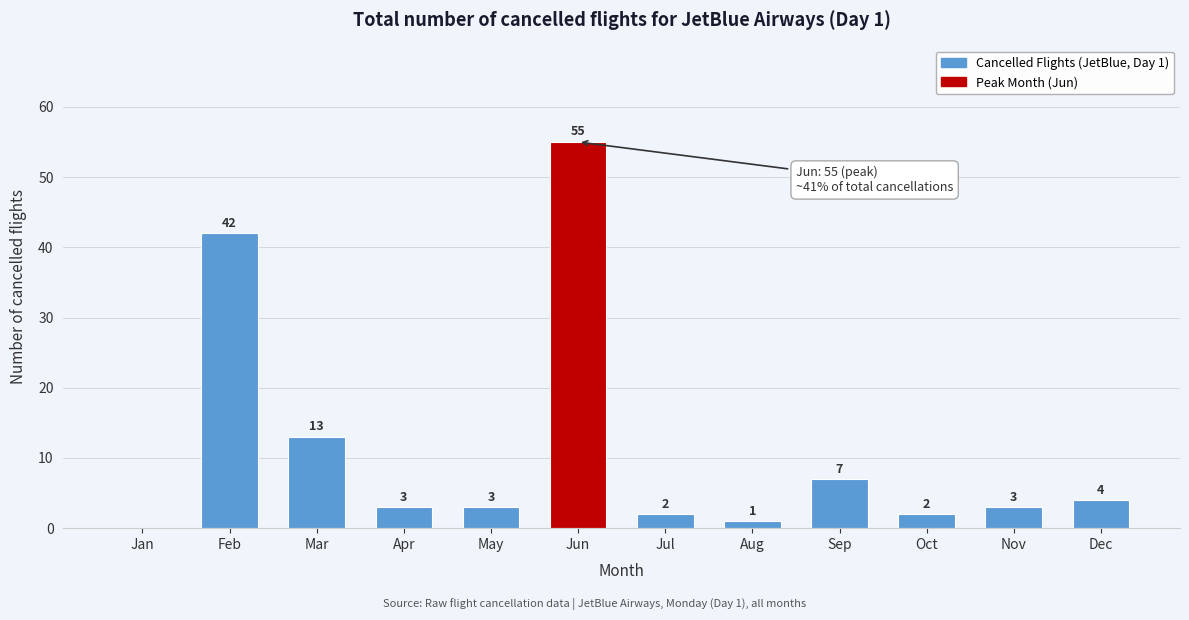

Reading right to left, extract all data points from this chart.

Dec=4	Nov=3	Oct=2	Sep=7	Aug=1	Jul=2	Jun=55	May=3	Apr=3	Mar=13	Feb=42	Jan=0